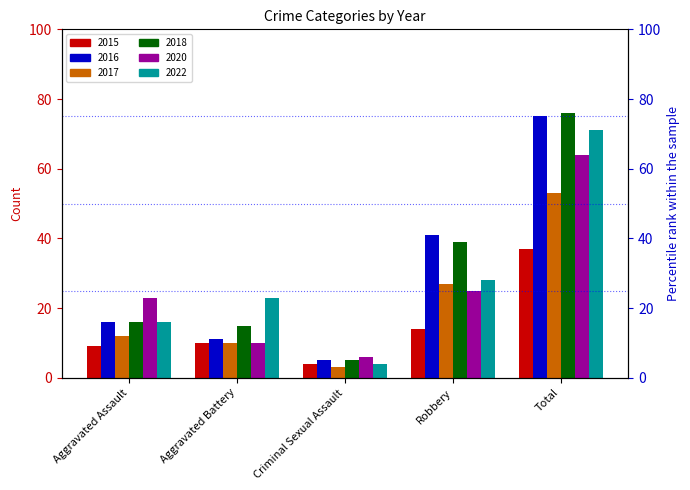

Is the value of 2022 at Aggravated Battery greater than the value of 2018 at Aggravated Assault?

Yes